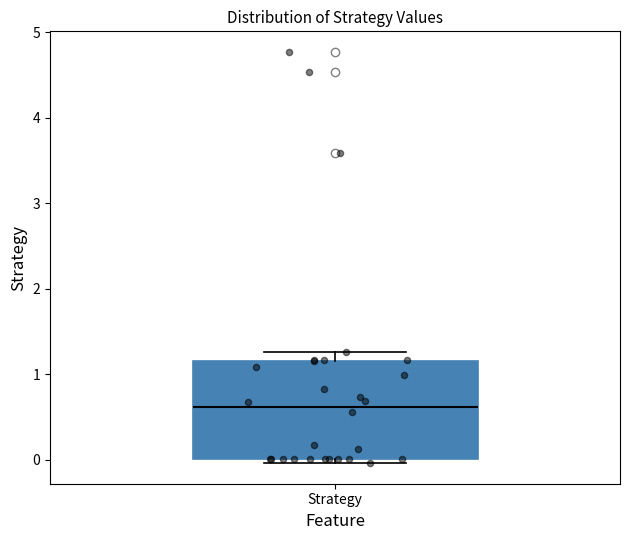

Transcribe this box plot: give where the median line is, the range the box spans, and where the two whiskers end, as read against the y-axis. The values are not printed on the chart, so give them approximately, as read against the axis.

median 0.6, box 0.0 to 1.2, whiskers 0.0 (just below the box's lower edge) to 1.3